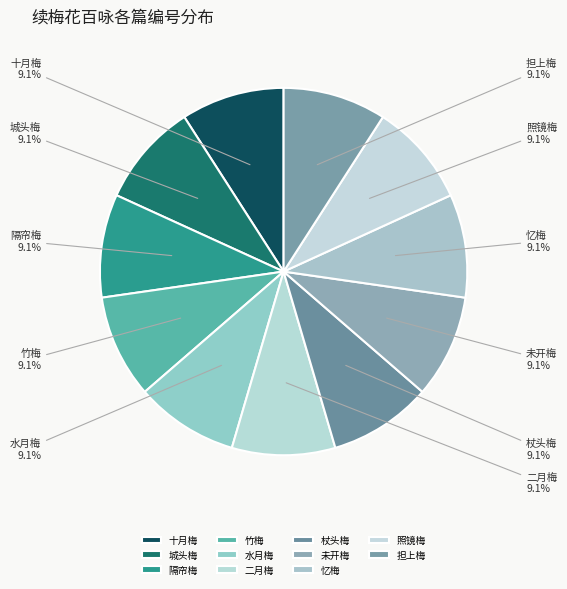

How many slices are in this pie chart?

11